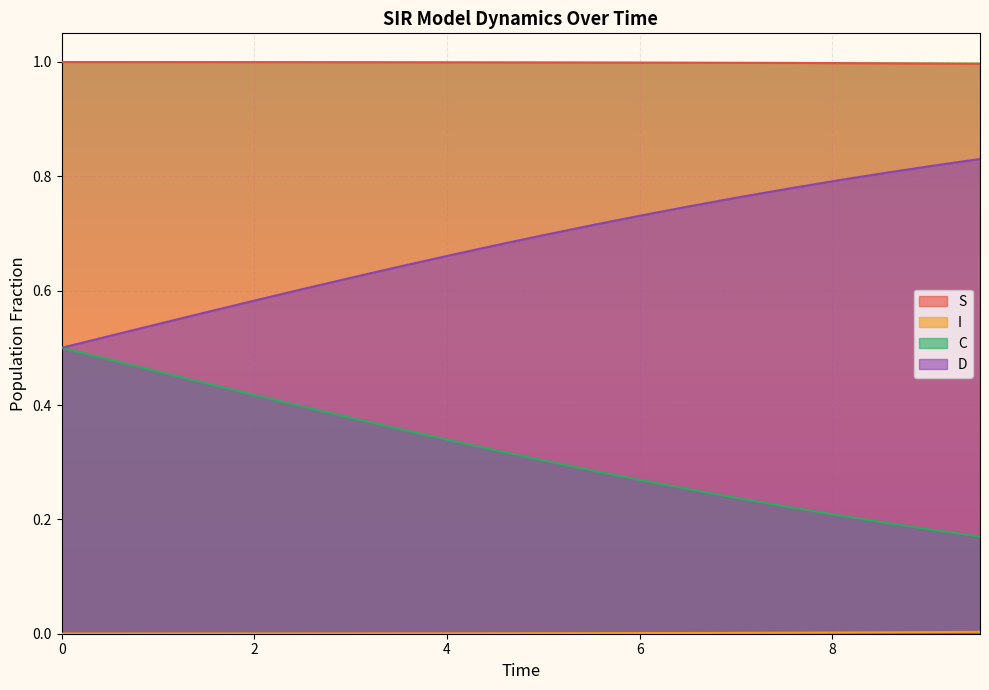

Reading left to right, extract all data points from this chart.

S: 0.0=1.0	0.5016722408026756=1.0	1.0033444816053512=1.0	1.5050167224080266=1.0	2.0066889632107023=1.0	2.508361204013378=1.0	3.0100334448160533=1.0	3.511705685618729=1.0	4.013377926421405=1.0	4.51505016722408=1.0	5.016722408026756=1.0	5.518394648829432=1.0	6.020066889632107=1.0	6.521739130434782=1.0	7.023411371237458=1.0	7.525083612040134=1.0	8.02675585284281=1.0	8.528428093645484=1.0	9.03010033444816=1.0	9.531772575250836=1.0
I: 0.0=0.0	0.5016722408026756=0.0	1.0033444816053512=0.0	1.5050167224080266=0.0	2.0066889632107023=0.0	2.508361204013378=0.0	3.0100334448160533=0.0	3.511705685618729=0.0	4.013377926421405=0.0	4.51505016722408=0.0	5.016722408026756=0.0	5.518394648829432=0.0	6.020066889632107=0.0	6.521739130434782=0.0	7.023411371237458=0.0	7.525083612040134=0.0	8.02675585284281=0.0	8.528428093645484=0.0	9.03010033444816=0.0	9.531772575250836=0.0
C: 0.0=0.5	0.5016722408026756=0.5	1.0033444816053512=0.5	1.5050167224080266=0.4	2.0066889632107023=0.4	2.508361204013378=0.4	3.0100334448160533=0.4	3.511705685618729=0.4	4.013377926421405=0.3	4.51505016722408=0.3	5.016722408026756=0.3	5.518394648829432=0.3	6.020066889632107=0.3	6.521739130434782=0.3	7.023411371237458=0.2	7.525083612040134=0.2	8.02675585284281=0.2	8.528428093645484=0.2	9.03010033444816=0.2	9.531772575250836=0.2
D: 0.0=0.5	0.5016722408026756=0.5	1.0033444816053512=0.5	1.5050167224080266=0.6	2.0066889632107023=0.6	2.508361204013378=0.6	3.0100334448160533=0.6	3.511705685618729=0.6	4.013377926421405=0.7	4.51505016722408=0.7	5.016722408026756=0.7	5.518394648829432=0.7	6.020066889632107=0.7	6.521739130434782=0.7	7.023411371237458=0.8	7.525083612040134=0.8	8.02675585284281=0.8	8.528428093645484=0.8	9.03010033444816=0.8	9.531772575250836=0.8